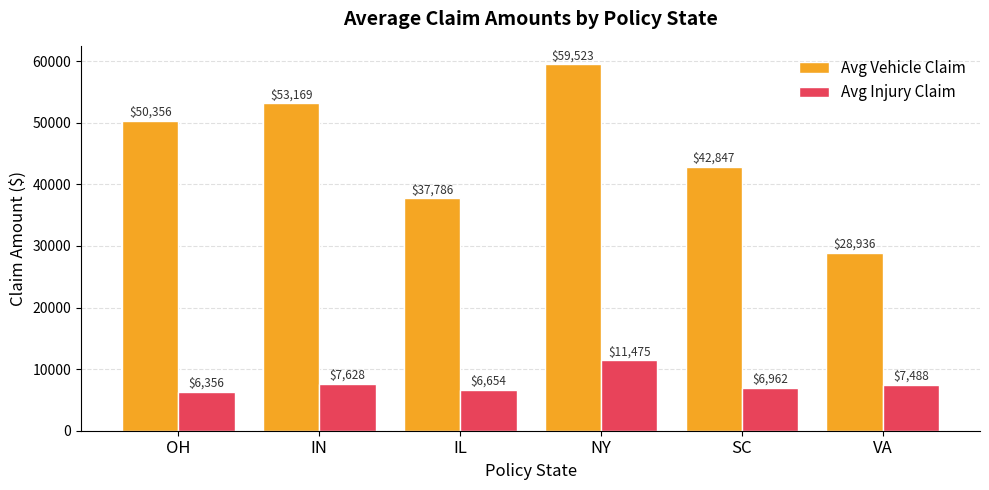

What is the difference between the Avg Vehicle Claim values at IN and IL?

15383.7